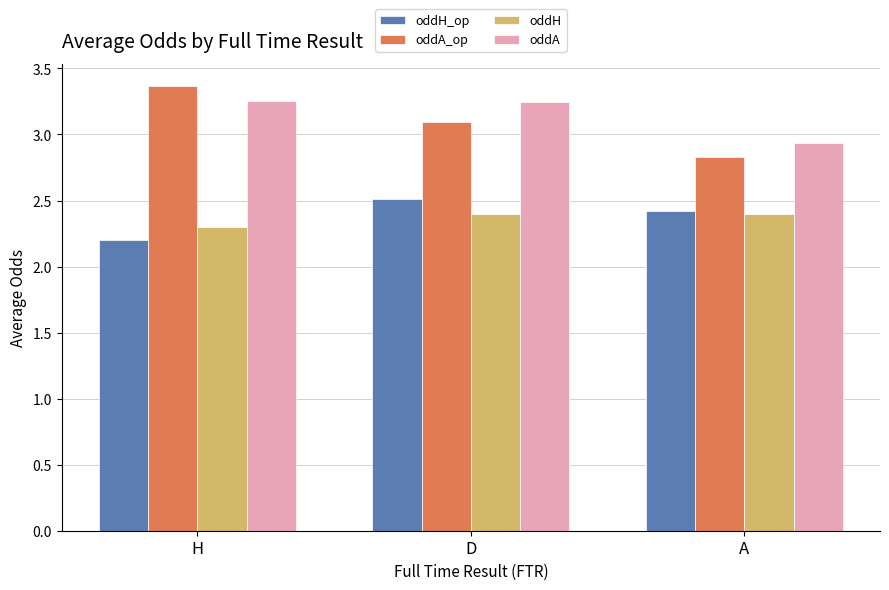

The value of oddH_op at H is 3.3. True or false?

False